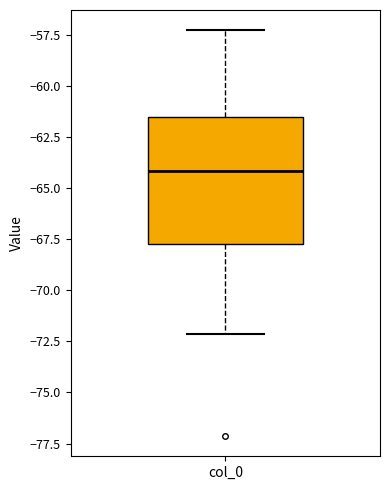

Transcribe this box plot: give where the median line is, the range the box spans, and where the two whiskers end, as read against the y-axis. The values are not printed on the chart, so give them approximately, as read against the axis.

median -64.0, box -68.0 to -61.5, whiskers -72.0 to -57.5